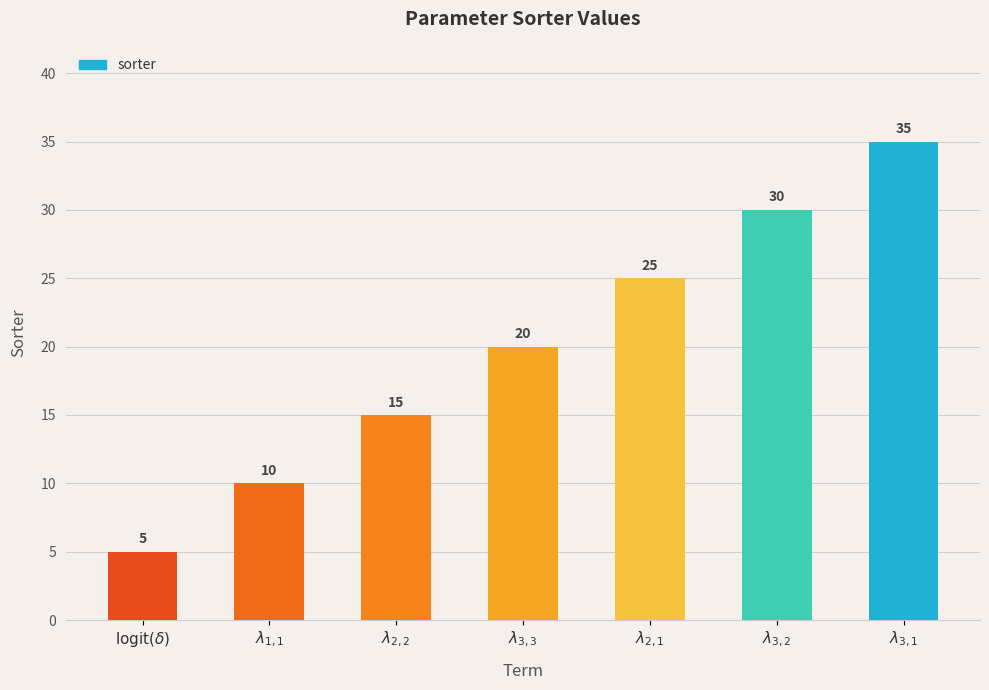

What is the value of the 3rd bar from the left?

15